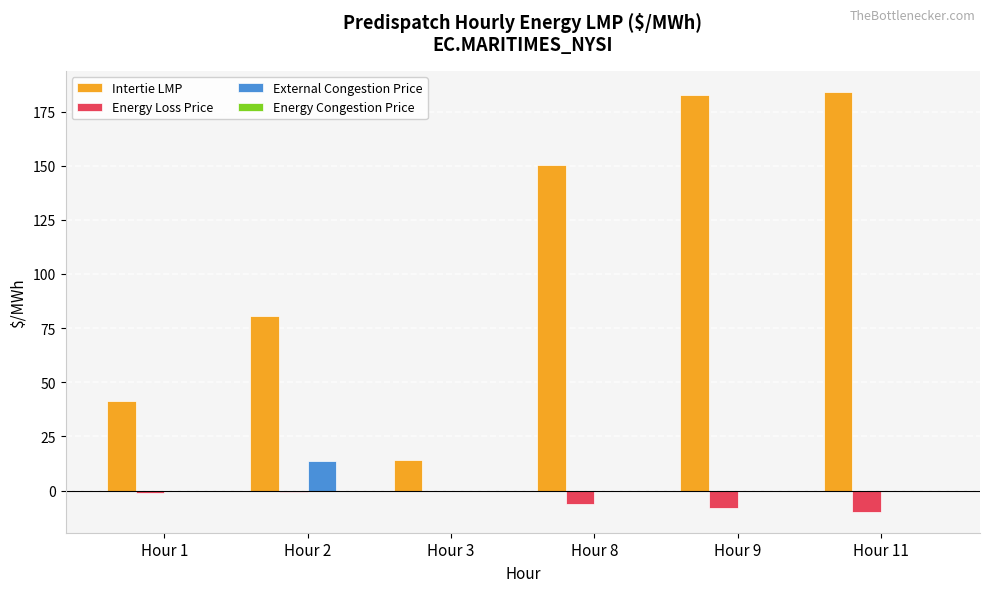

Does the chart contain stacked bars?

No